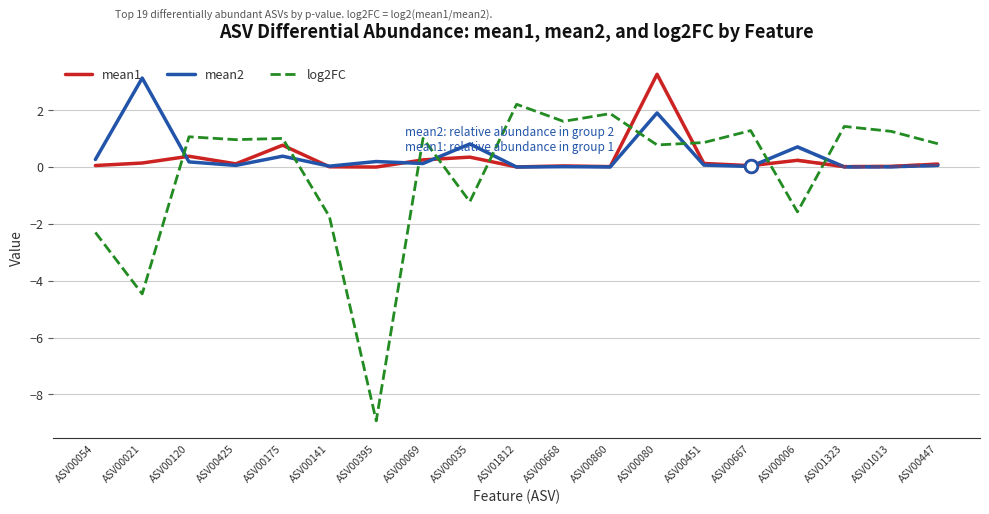

True or false: mean2 has more than 1 interior local peaks.

True